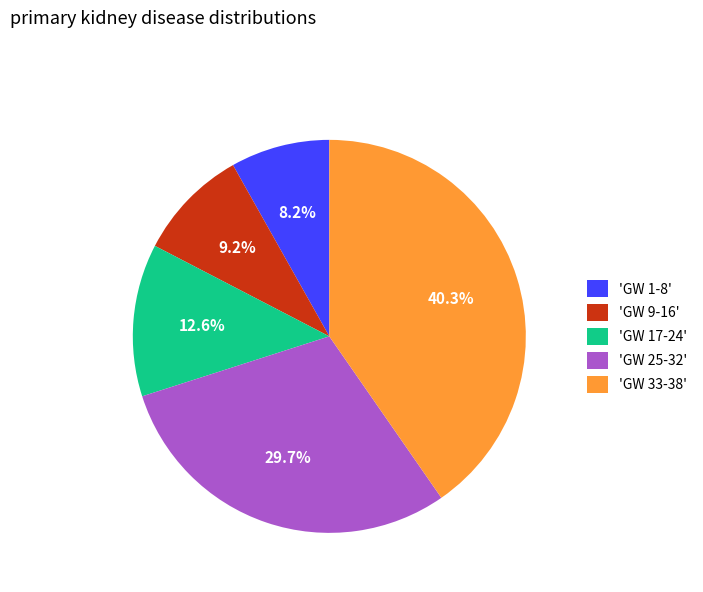

How much of the chart is everything except 'GW 33-38'?

59.7%